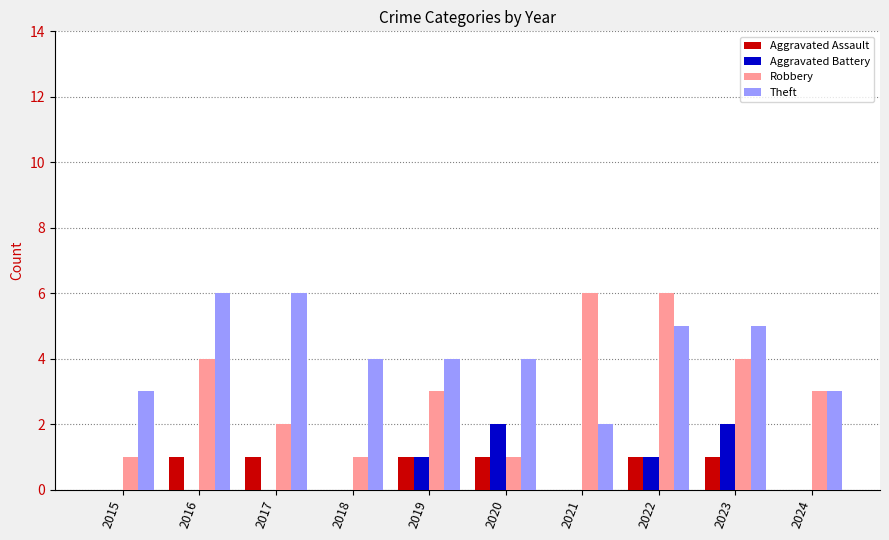

Between 2015 and 2024, which series saw the biggest shift?

Robbery